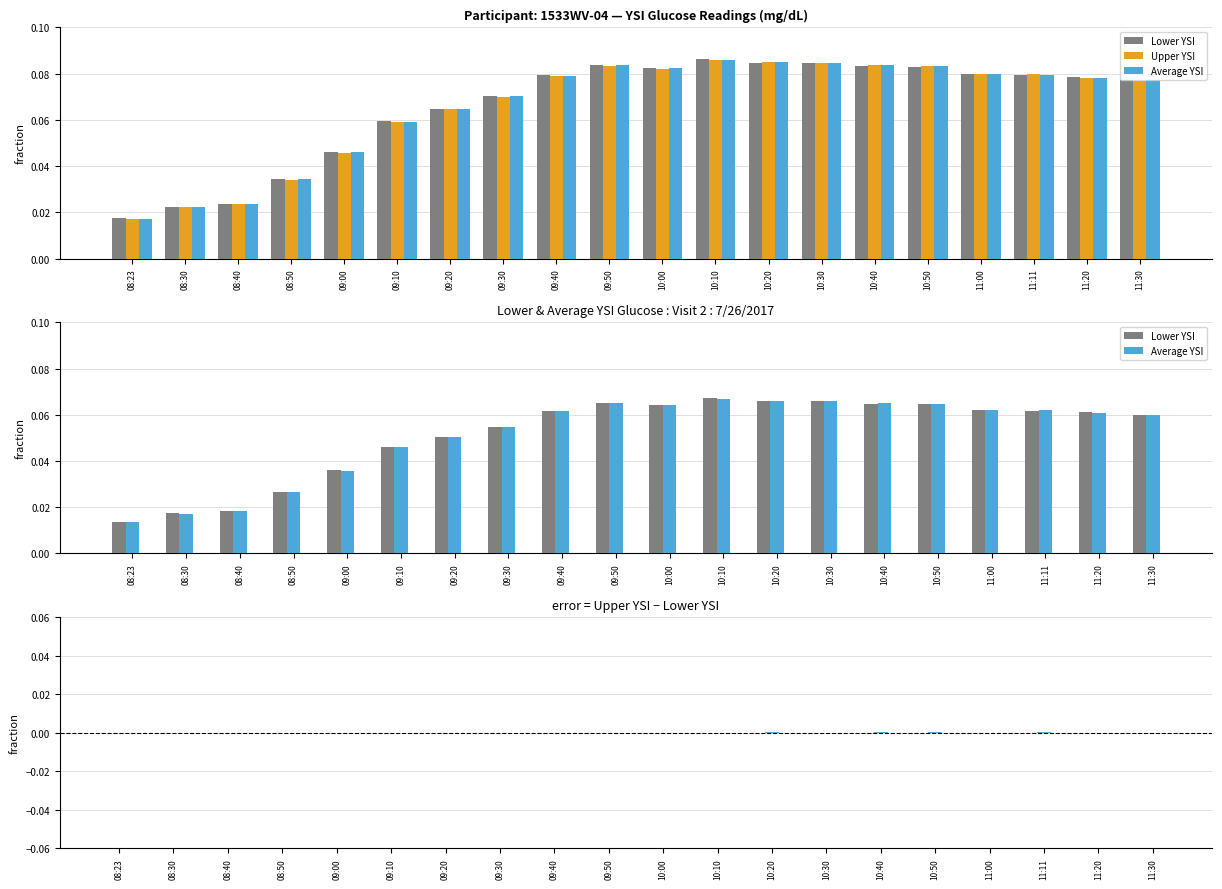

What position from the left is 08:30?

2